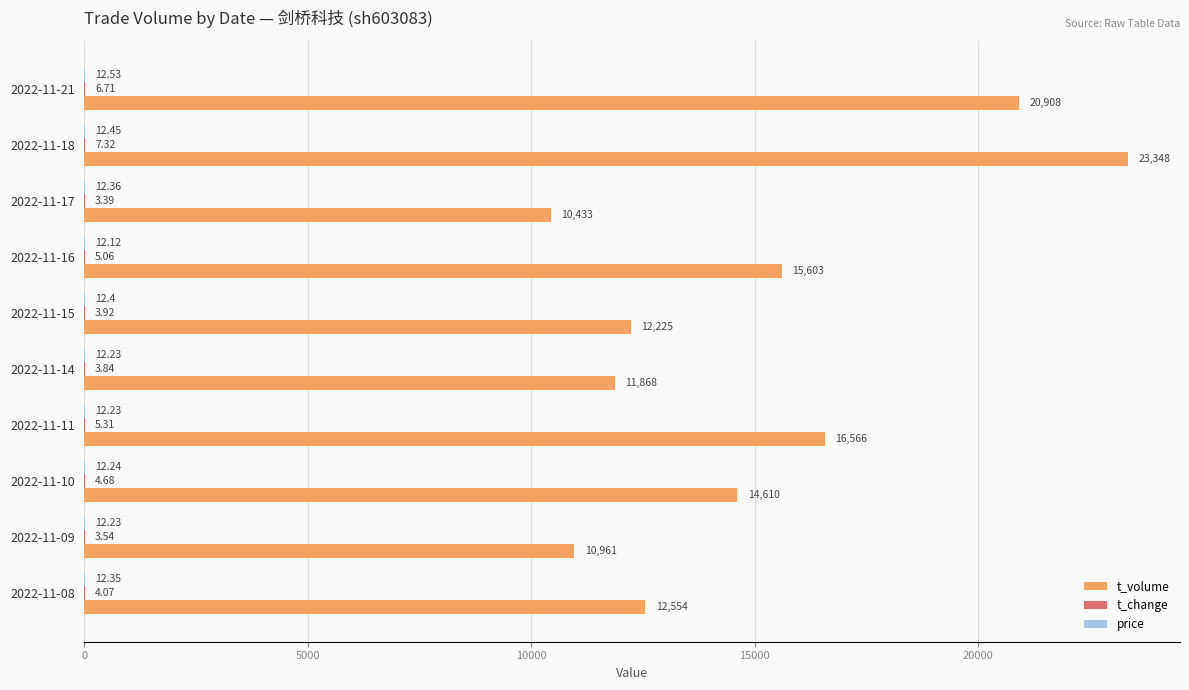

What is the sum of the t_volume values at 2022-11-21 and 2022-11-16?

36511.0